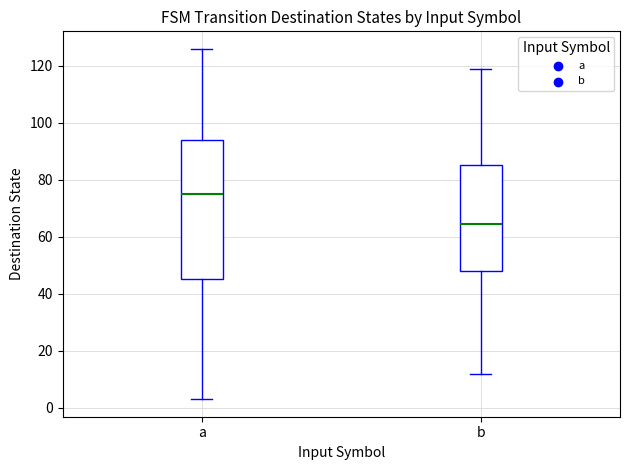

Which box has the lowest median line?

b